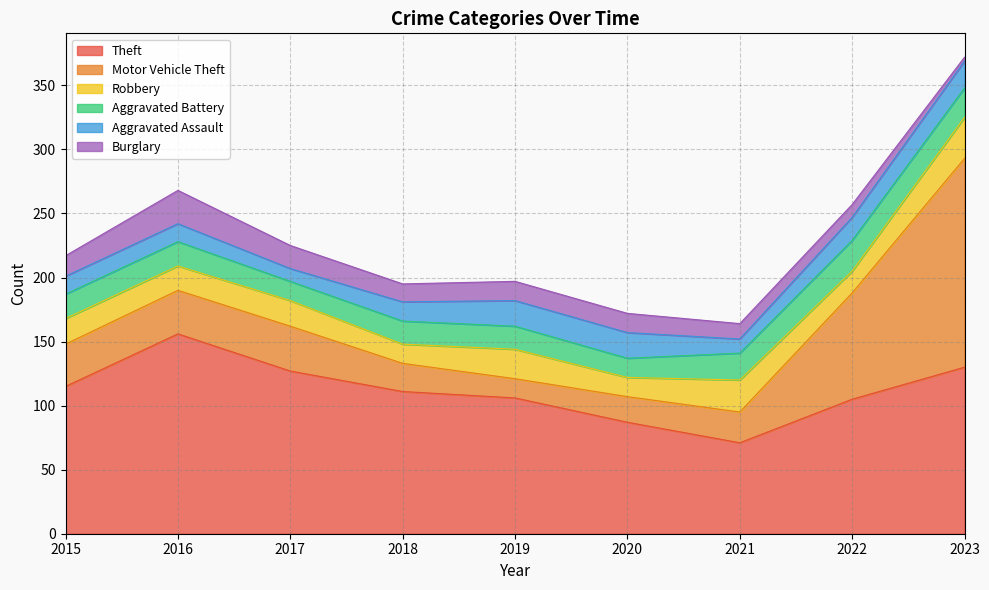

Reading left to right, extract all data points from this chart.

Theft: 2015=115	2016=156	2017=127	2018=111	2019=106	2020=87	2021=71	2022=105	2023=130
Motor Vehicle Theft: 2015=33	2016=34	2017=35	2018=22	2019=15	2020=20	2021=24	2022=83	2023=163
Robbery: 2015=20	2016=19	2017=20	2018=15	2019=23	2020=15	2021=25	2022=17	2023=32
Aggravated Battery: 2015=19	2016=19	2017=15	2018=18	2019=18	2020=15	2021=21	2022=24	2023=23
Aggravated Assault: 2015=14	2016=14	2017=10	2018=15	2019=20	2020=20	2021=11	2022=18	2023=21
Burglary: 2015=16	2016=26	2017=18	2018=14	2019=15	2020=15	2021=12	2022=10	2023=3